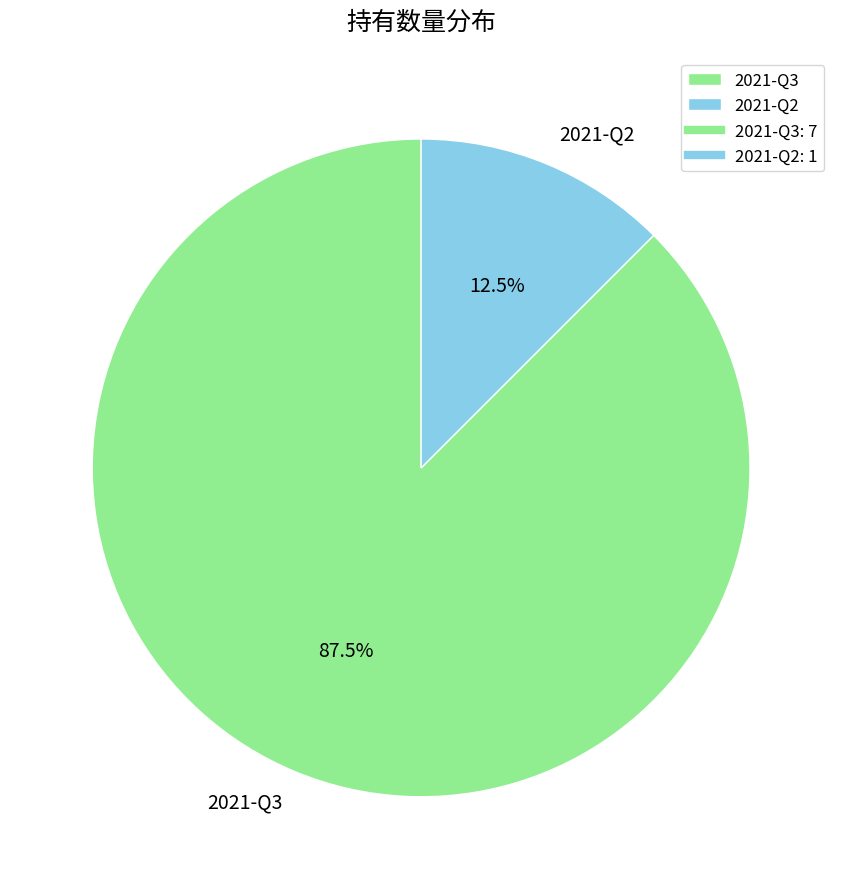

How many slices are in this pie chart?

2